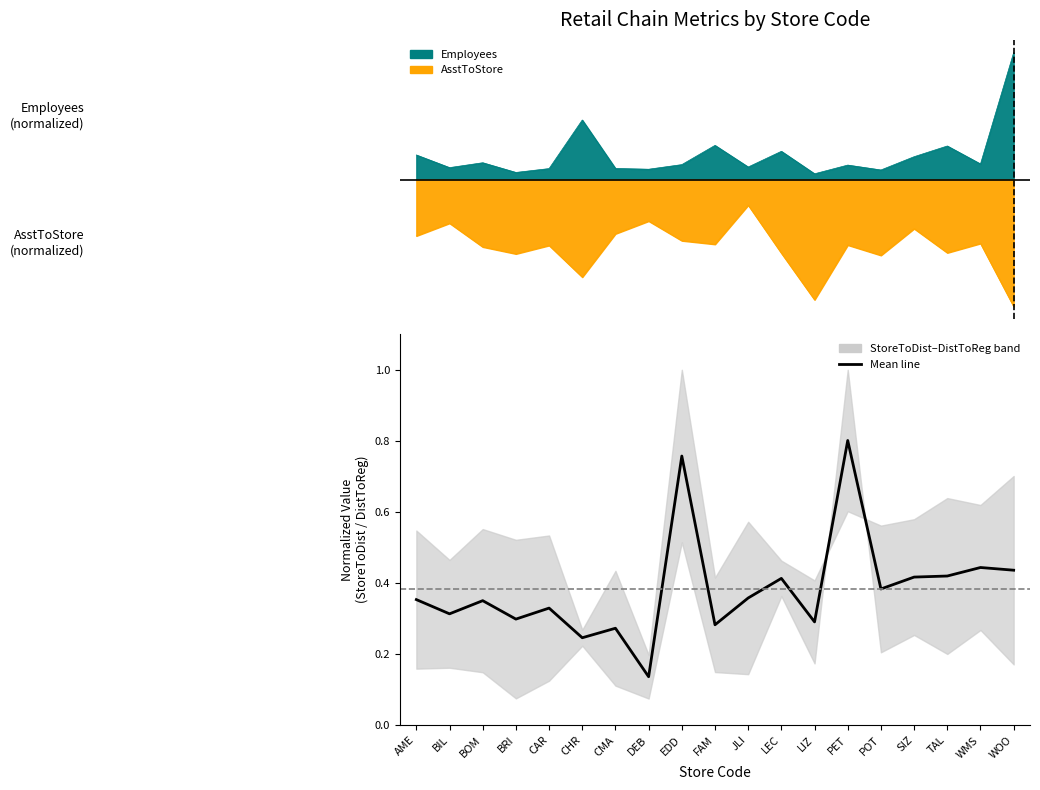

Reading left to right, list all the values displayed in this chart.

0.4	0.3	0.4	0.3	0.3	0.2	0.3	0.1	0.8	0.3	0.4	0.4	0.3	0.8	0.4	0.4	0.4	0.4	0.4